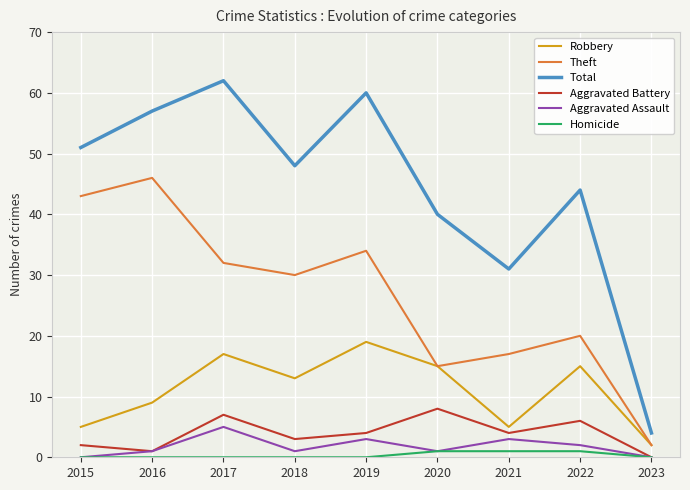

The Robbery series shows 17 at 2017. True or false?

True